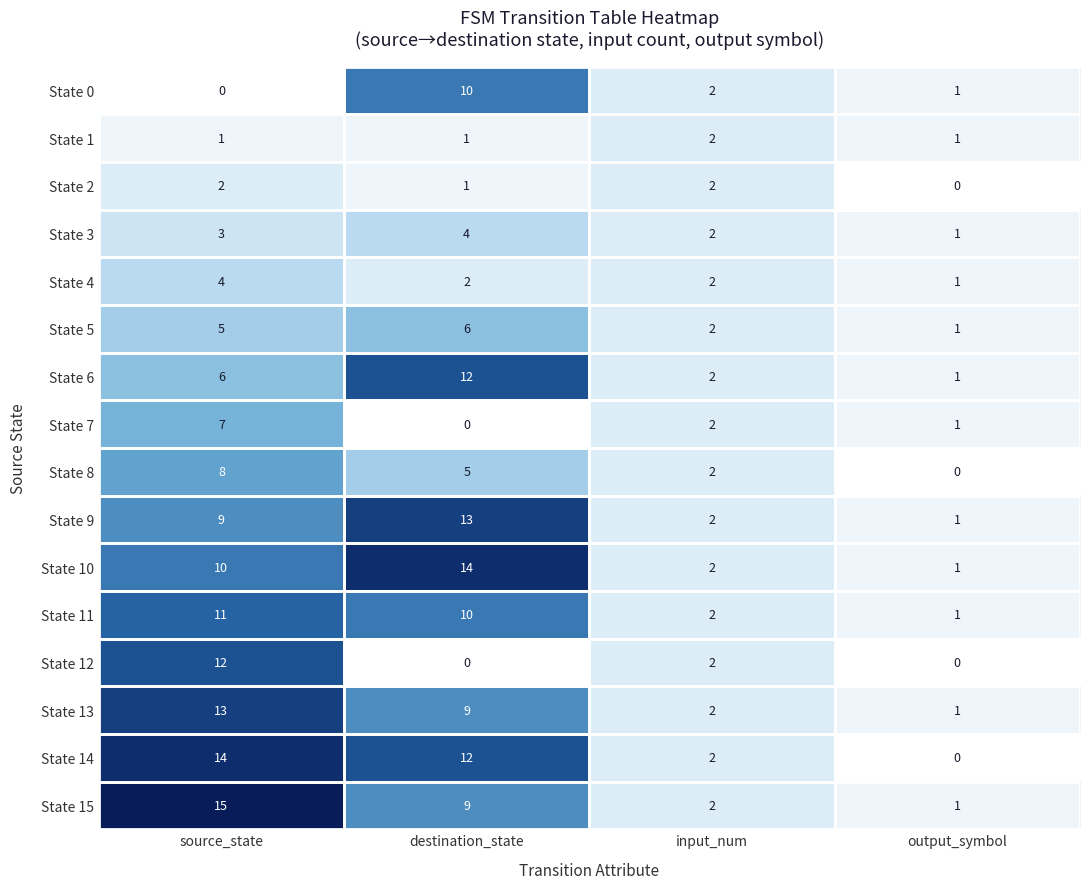

What is the difference between the highest and lowest values at destination_state?

14